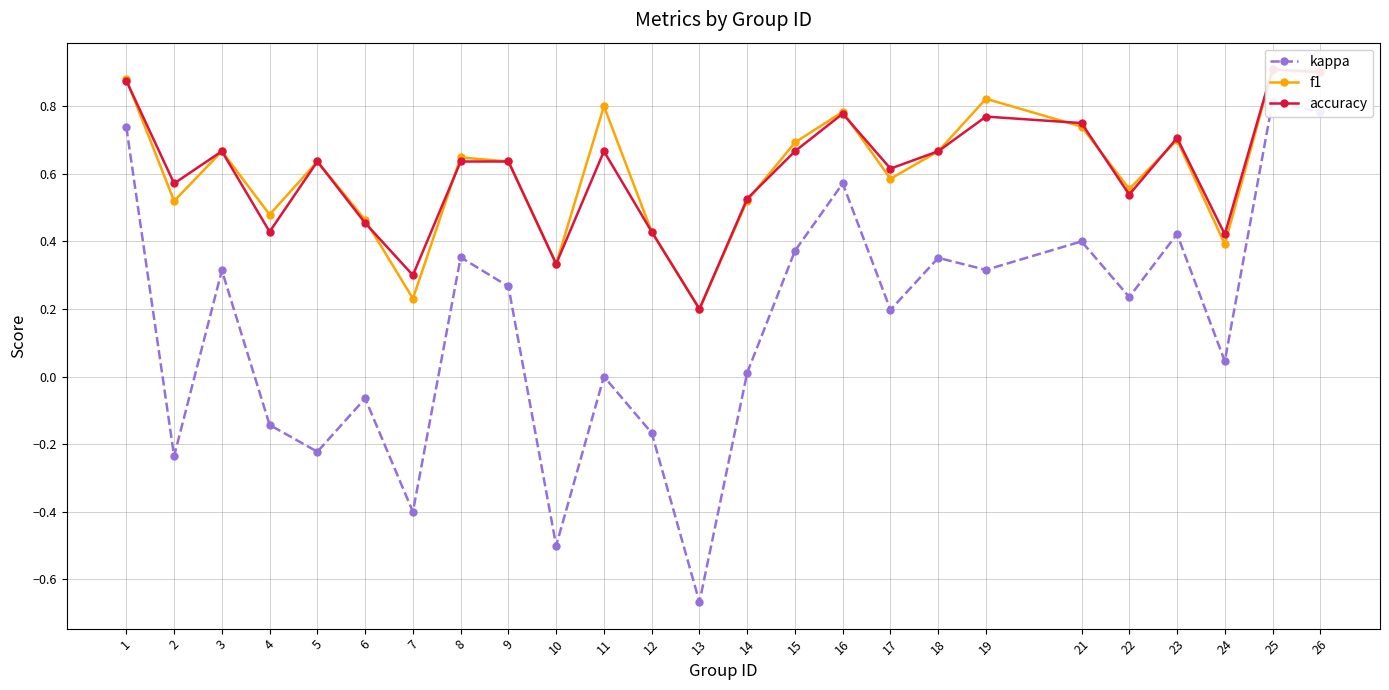

How many interior local valleys does the kappa series have?

9